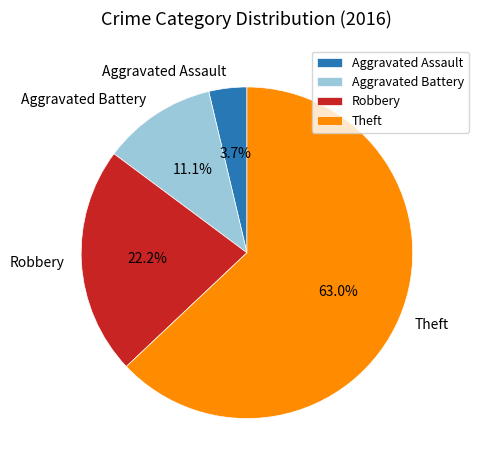

Which category accounts for the majority?

Theft